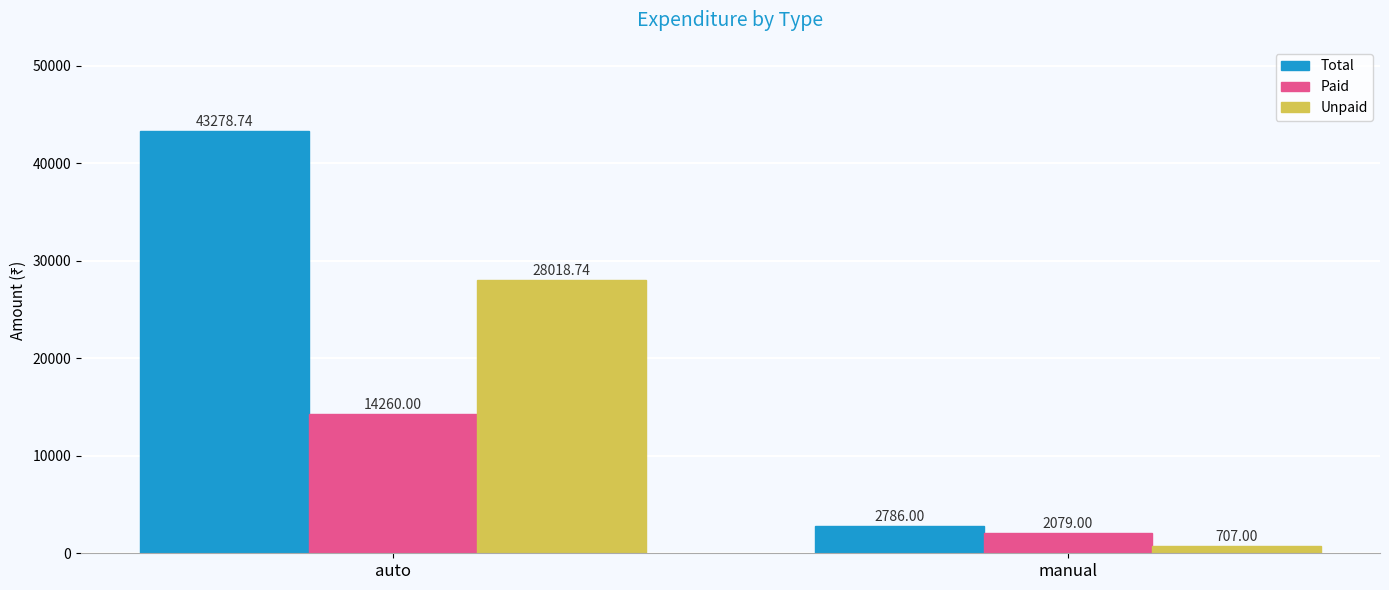

At which category does the chart reach its minimum across all series?

manual